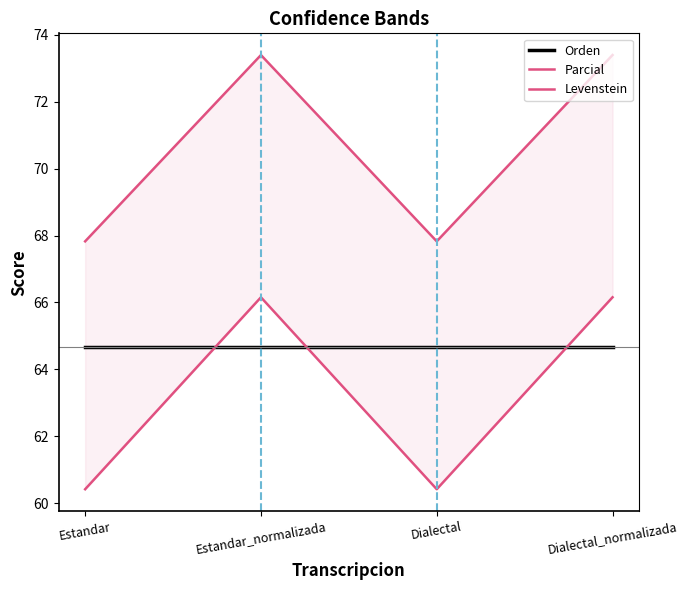

Which series has the largest total across all categories?

Parcial